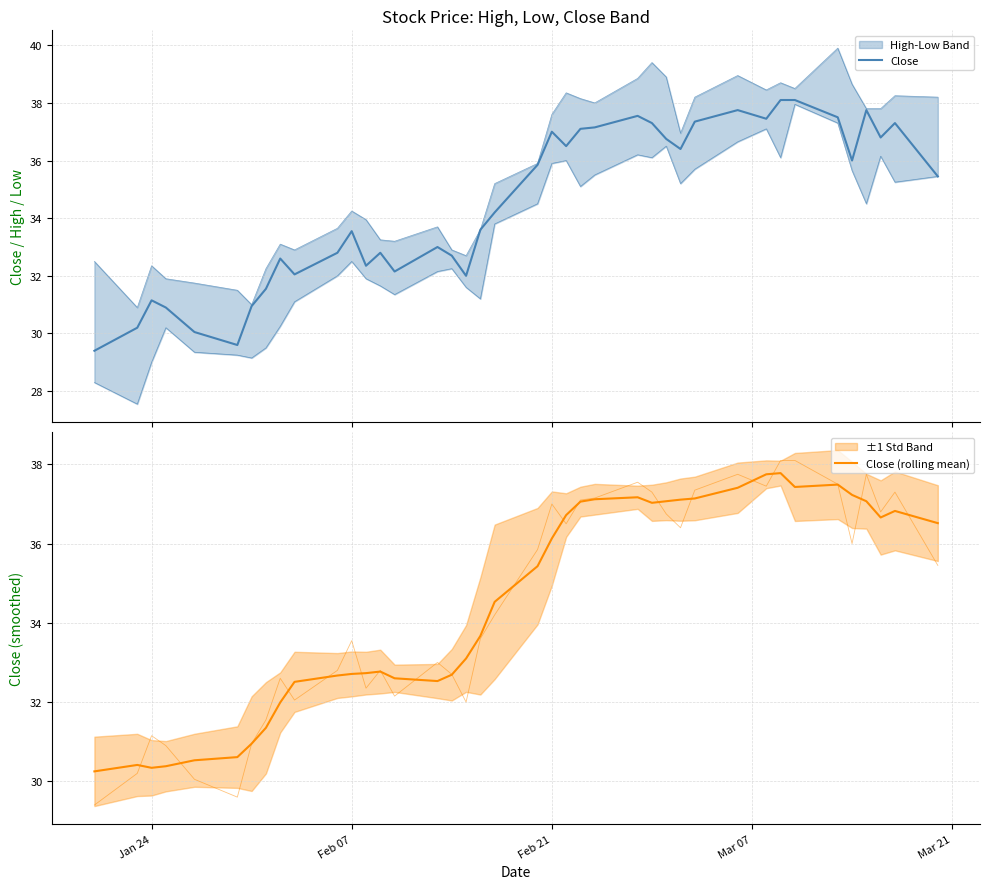

What is the highest value of the Close series?

38.1